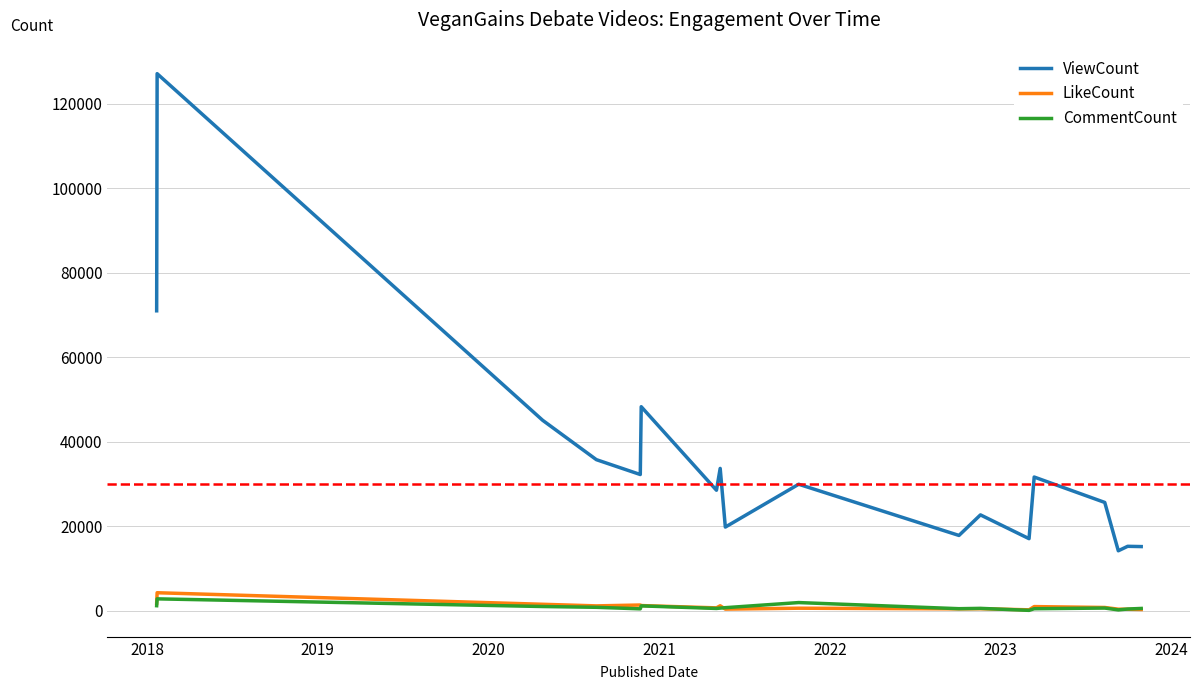

What is the minimum value for CommentCount?

112